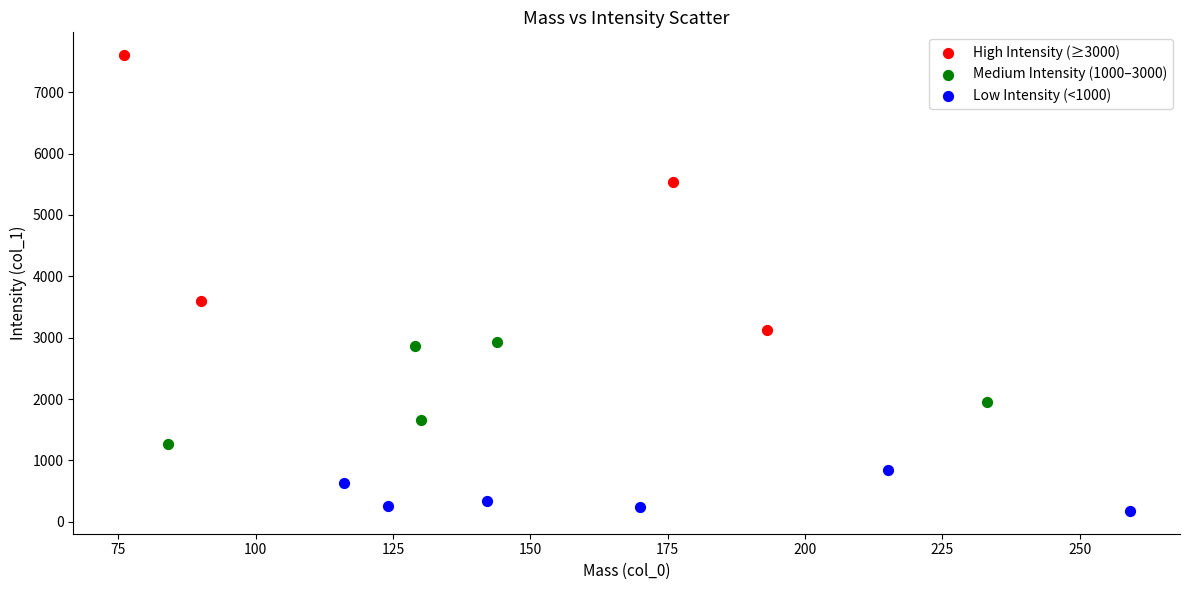

Which series reaches the maximum Y coordinate?

High Intensity (≥3000)